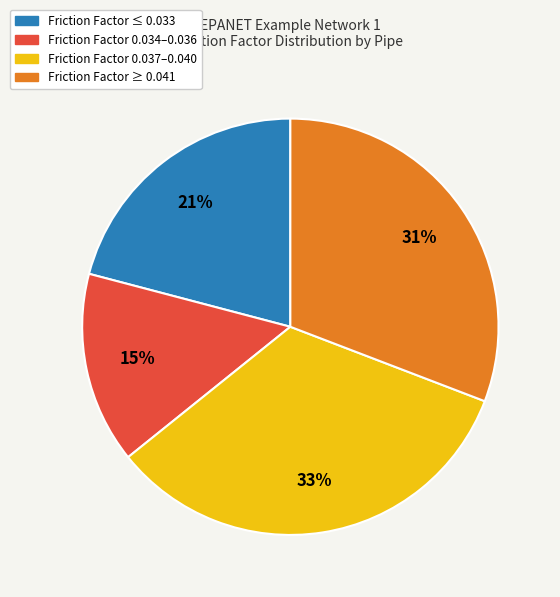

To the nearest percent, what is the average slice percentage?

25%